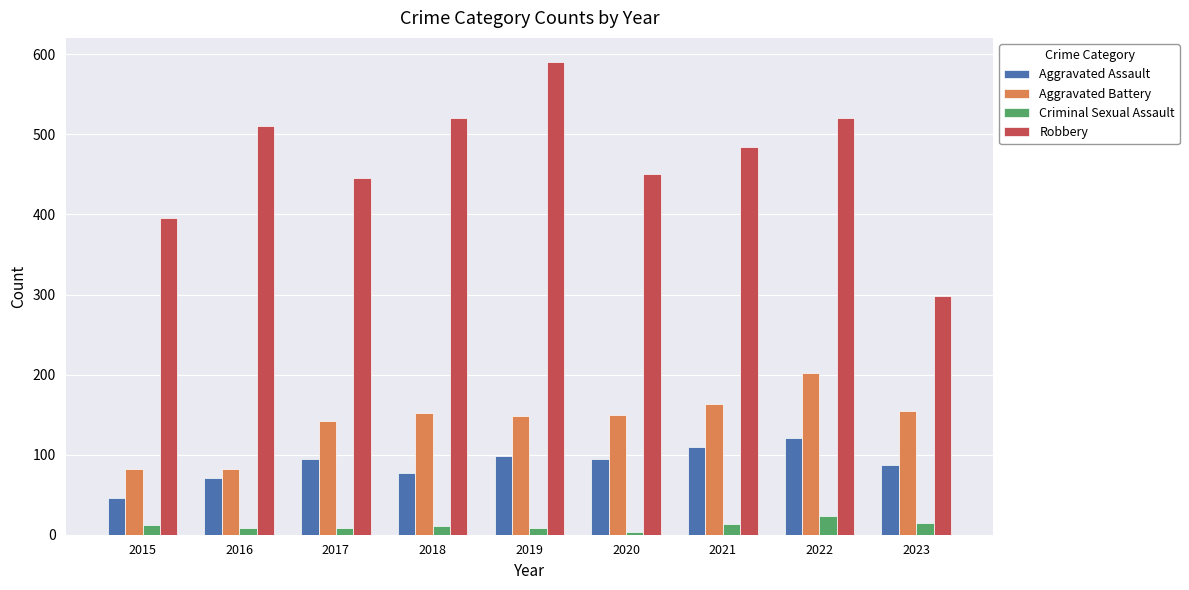

At which category does the chart reach its minimum across all series?

2020